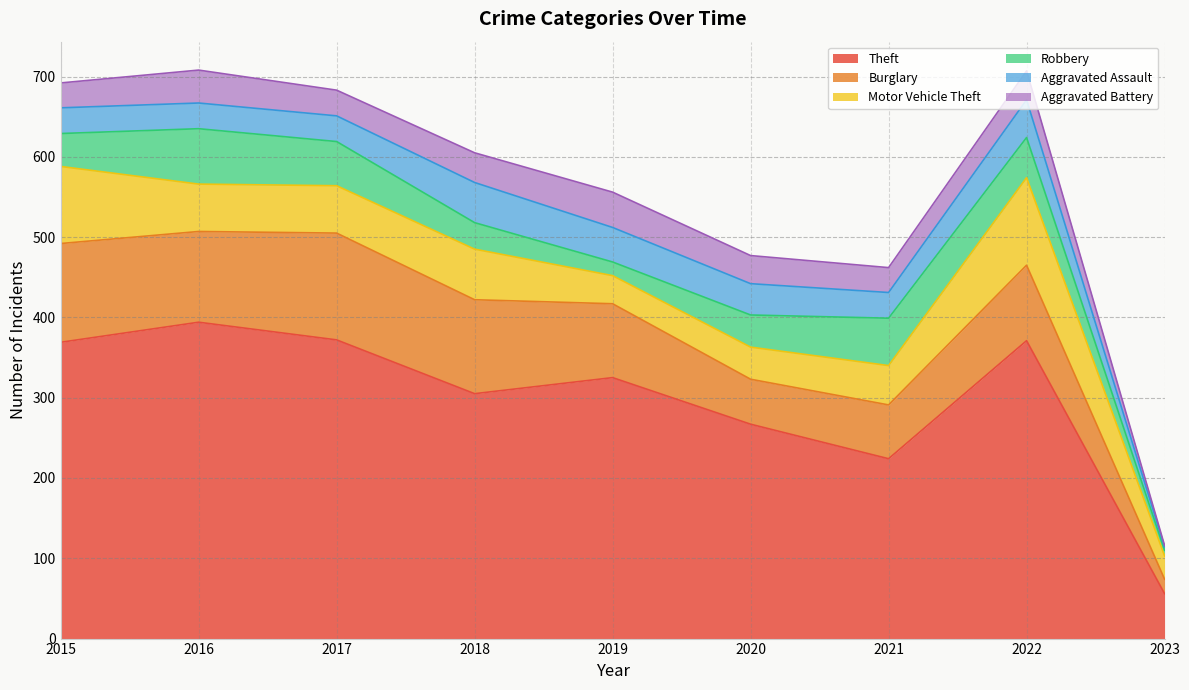

Reading left to right, what are all the values shown in this chart?

Theft: 369	394	372	305	325	267	224	371	56
Burglary: 123	113	133	117	92	56	67	94	18
Motor Vehicle Theft: 96	59	59	63	35	40	49	109	29
Robbery: 41	69	55	33	17	40	59	50	7
Aggravated Assault: 32	32	32	50	43	39	32	47	4
Aggravated Battery: 31	41	32	37	44	35	31	36	2